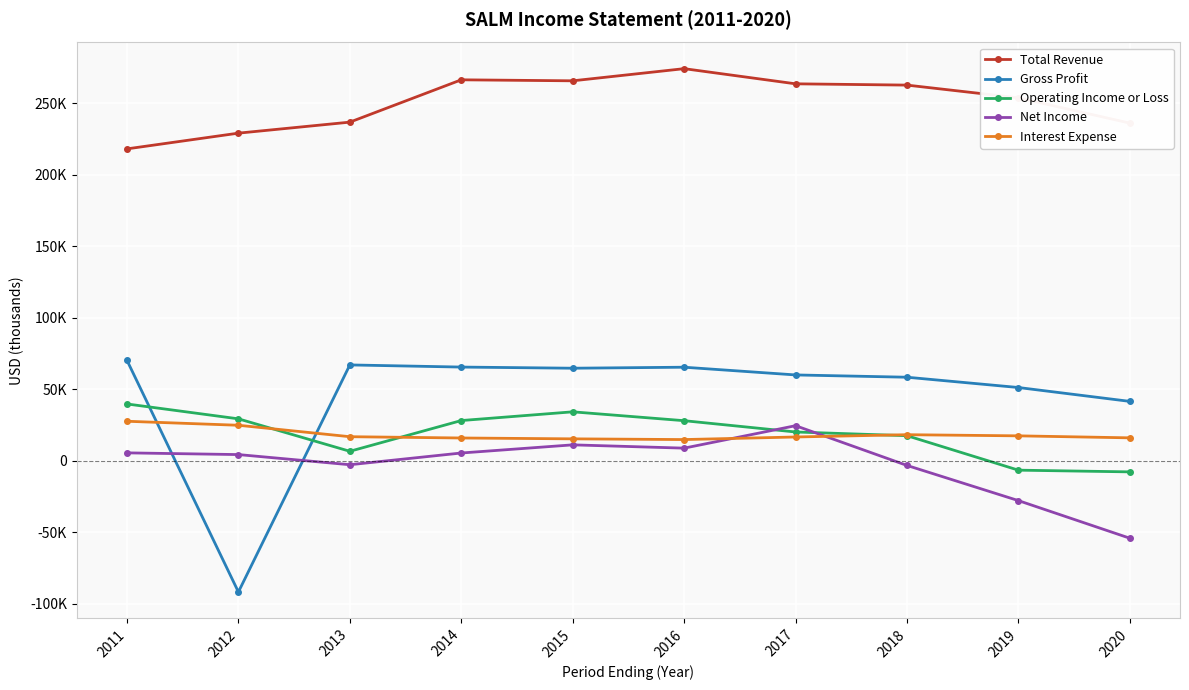

True or false: Net Income has a value of 8900 at 2016.

True